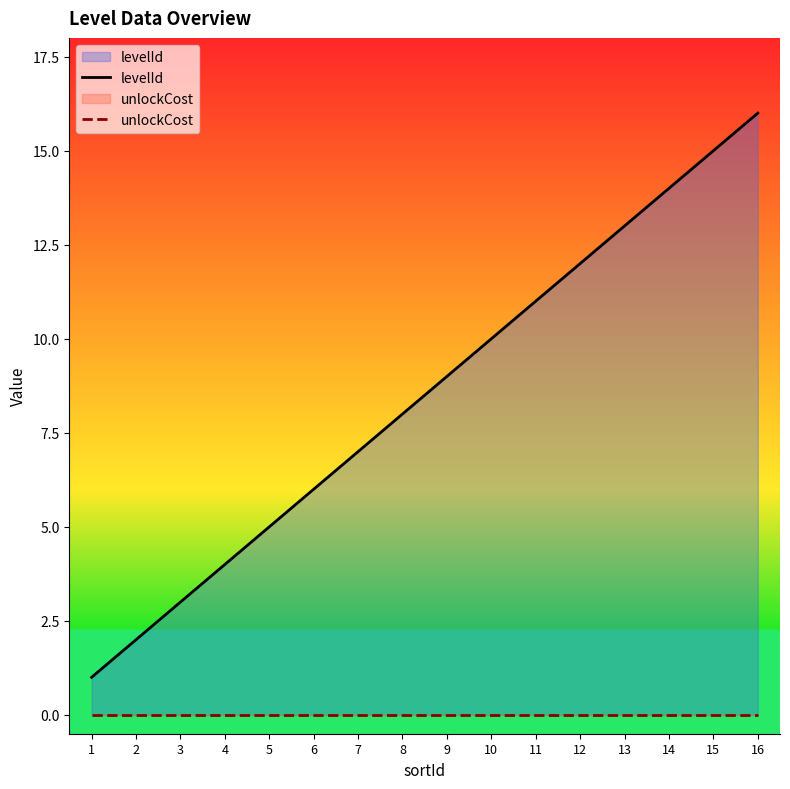

What is the difference between the maximum and minimum values in the levelId series?

15